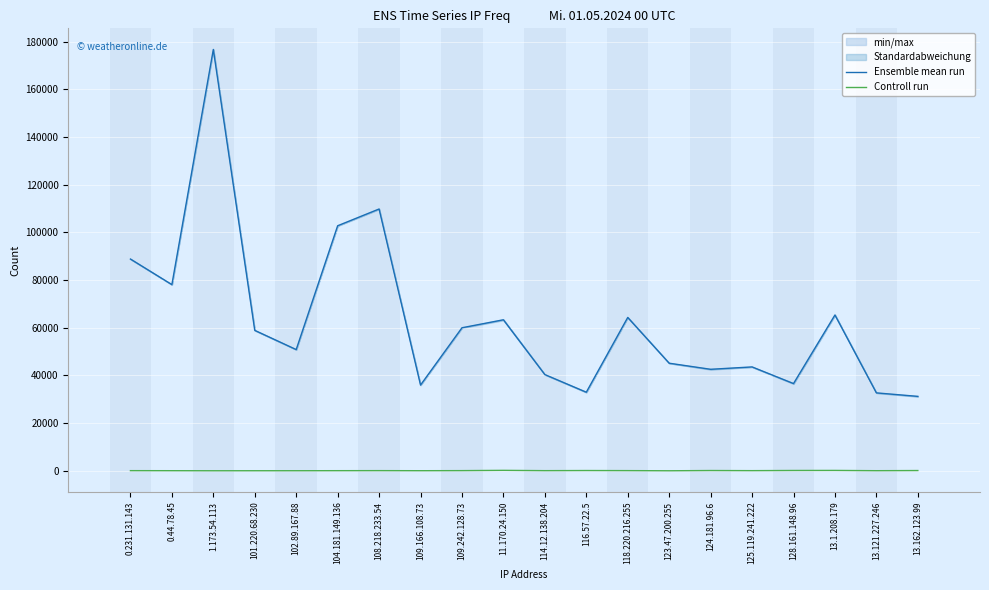

What is the minimum value shown in the chart?

20